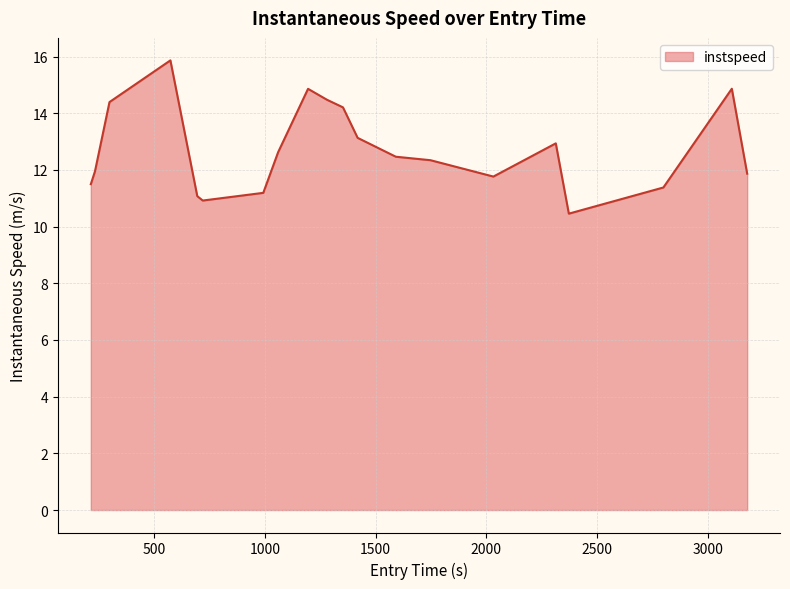

What is the smallest value displayed?

10.5